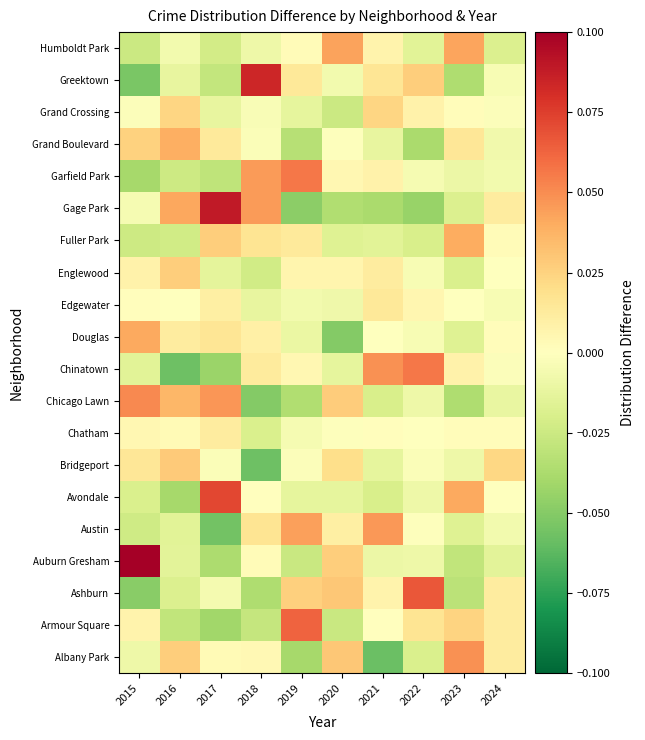

At which category is the sum across all series the highest?

2016